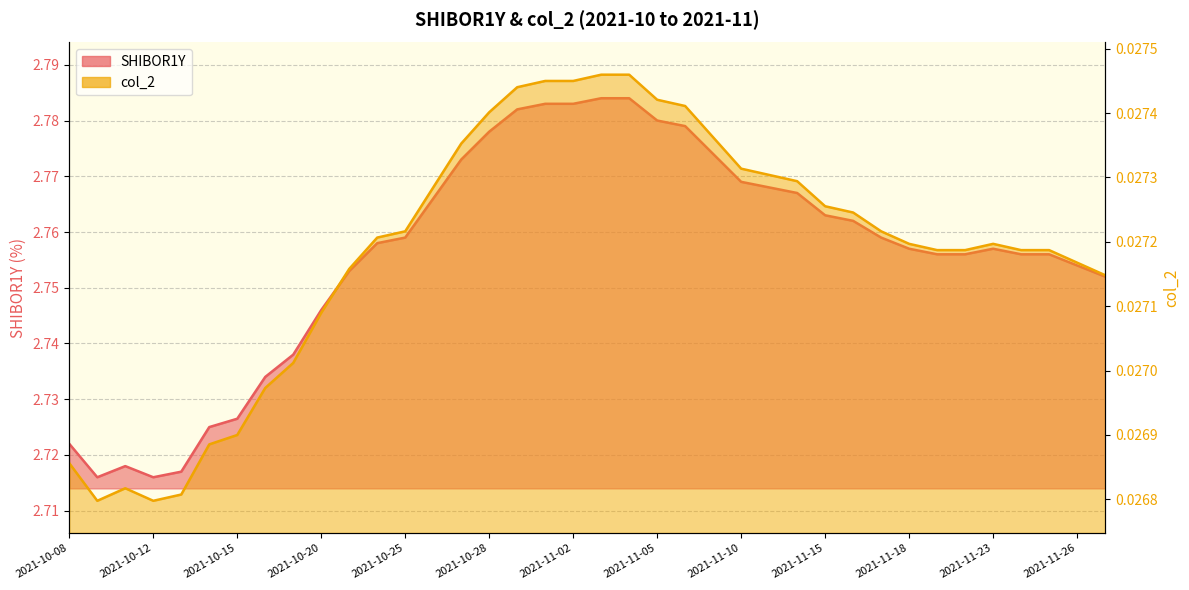

At which label is col_2 closest to 0?

2021-10-09